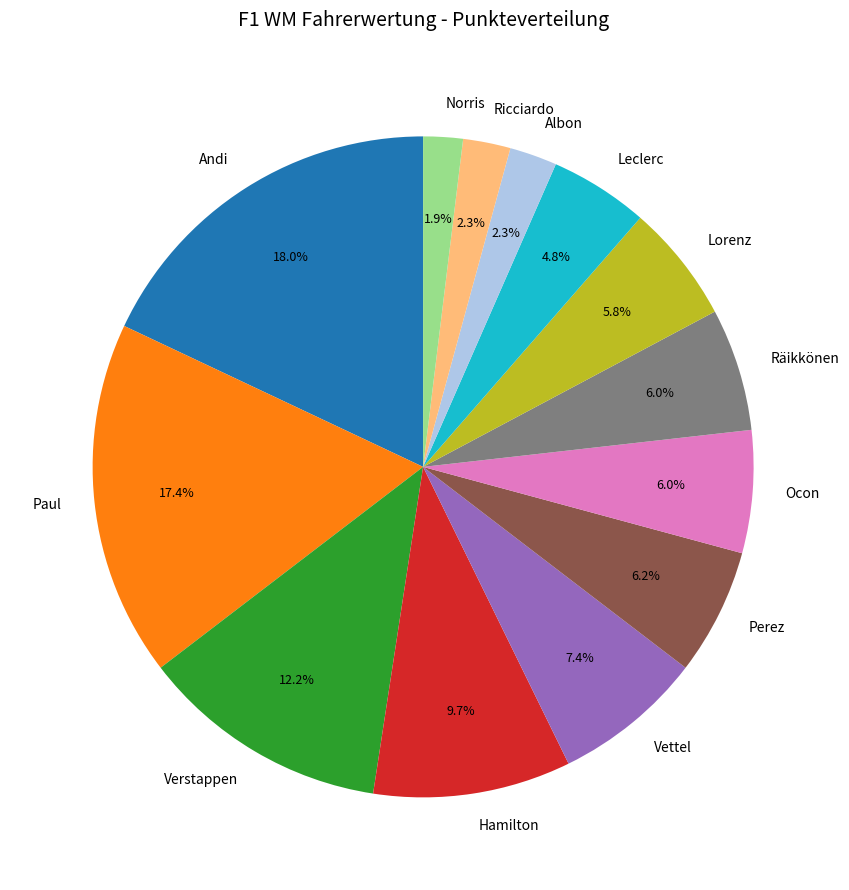

To the nearest percent, what portion does Paul represent?

17%